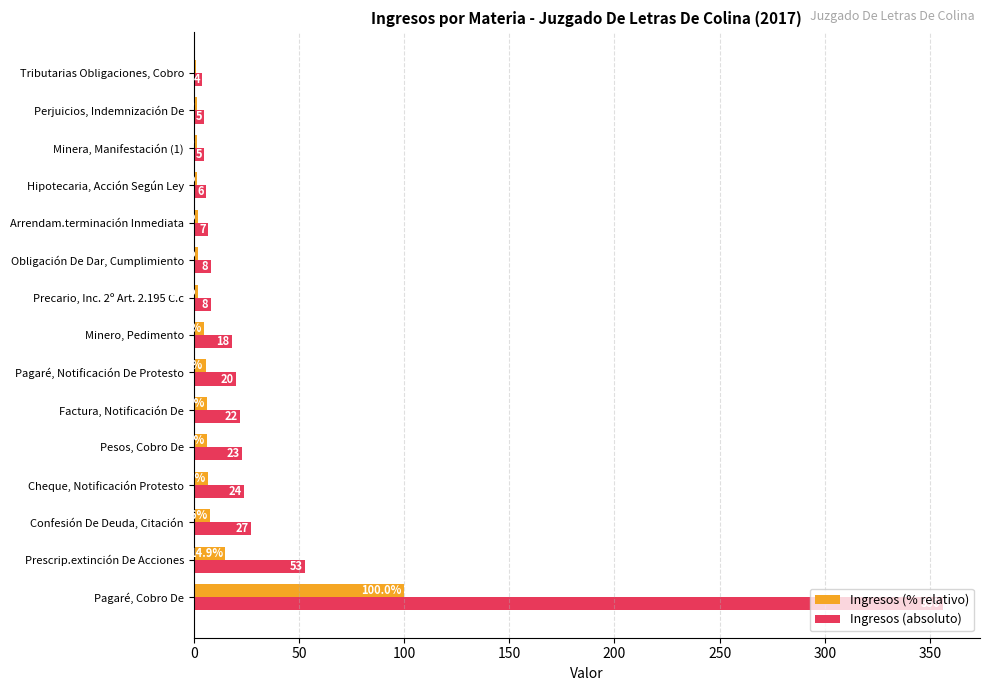

Which series has the widest spread of values?

Ingresos (absoluto)